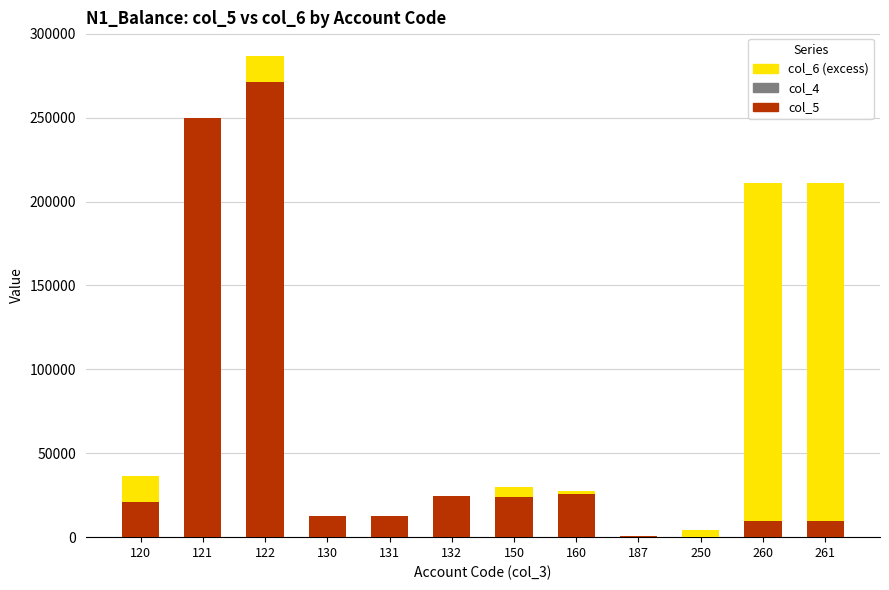

The value of col_5 at 131 is 12366.0. True or false?

True